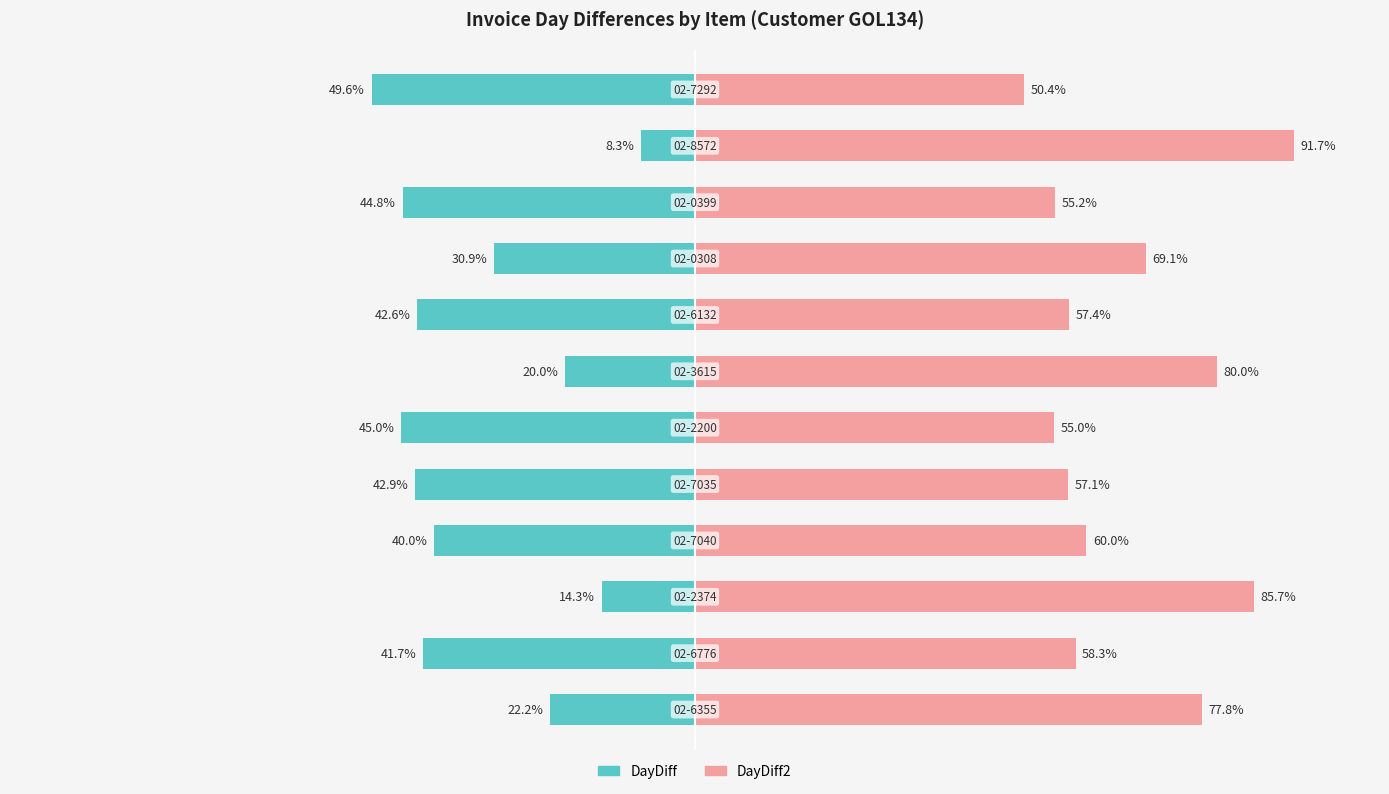

Reading right to left, list all the values displayed in this chart.

DayDiff: -49.6	-8.3	-44.8	-30.9	-42.6	-20.0	-45.0	-42.9	-40.0	-14.3	-41.7	-22.2
DayDiff2: 50.4	91.7	55.2	69.1	57.4	80.0	55.0	57.1	60.0	85.7	58.3	77.8